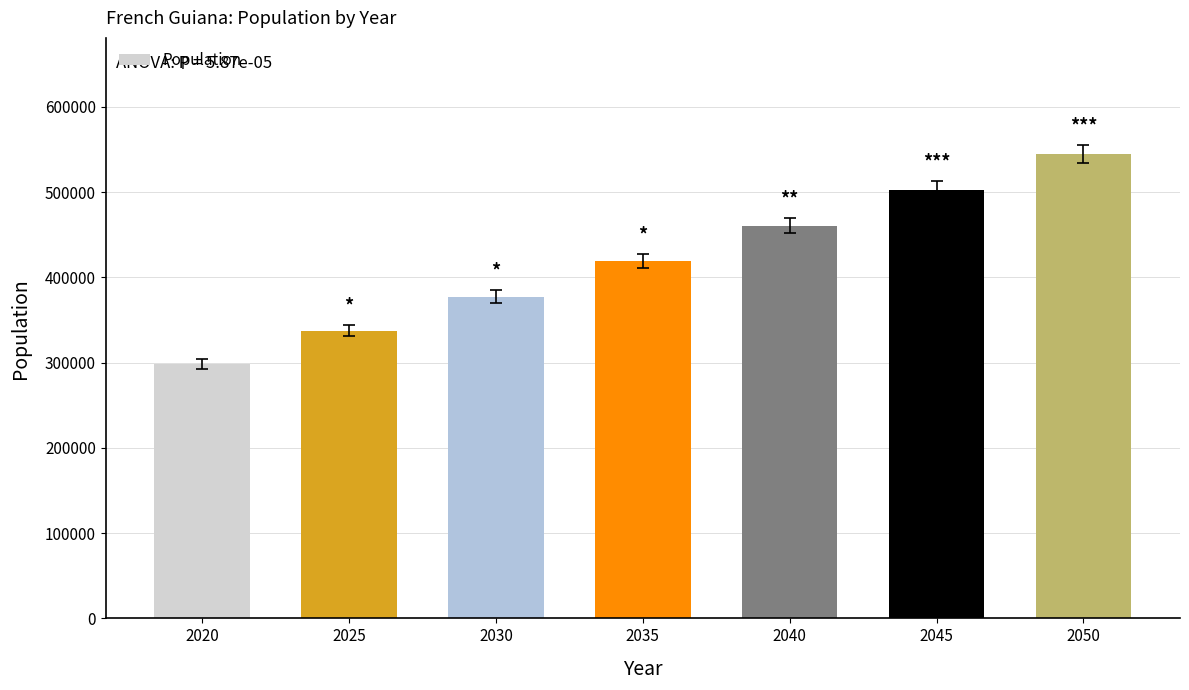

Rank the categories by value from lowest to highest.

2020, 2025, 2030, 2035, 2040, 2045, 2050